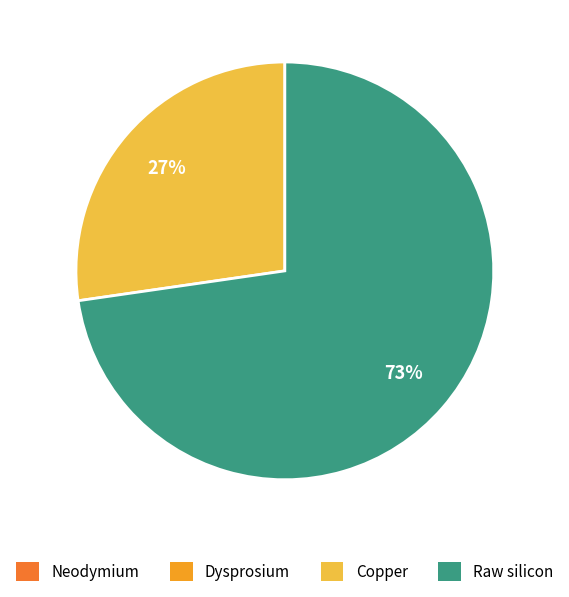

What is the majority slice?

Raw silicon